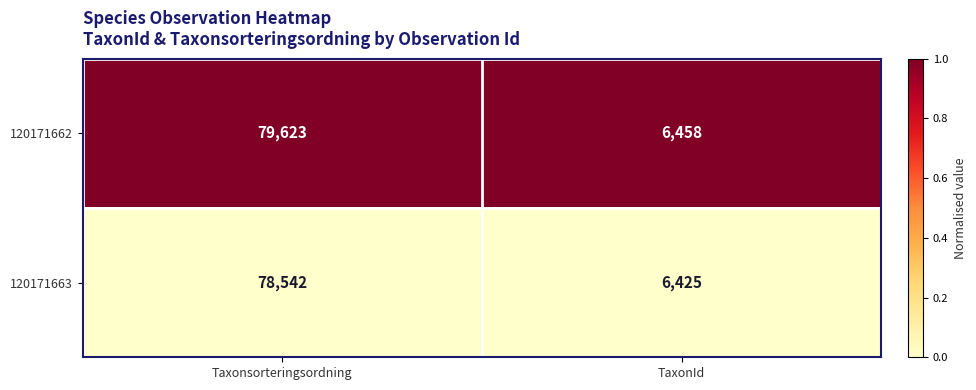

Reading right to left, extract all data points from this chart.

120171662: TaxonId=6458	Taxonsorteringsordning=79623
120171663: TaxonId=6425	Taxonsorteringsordning=78542